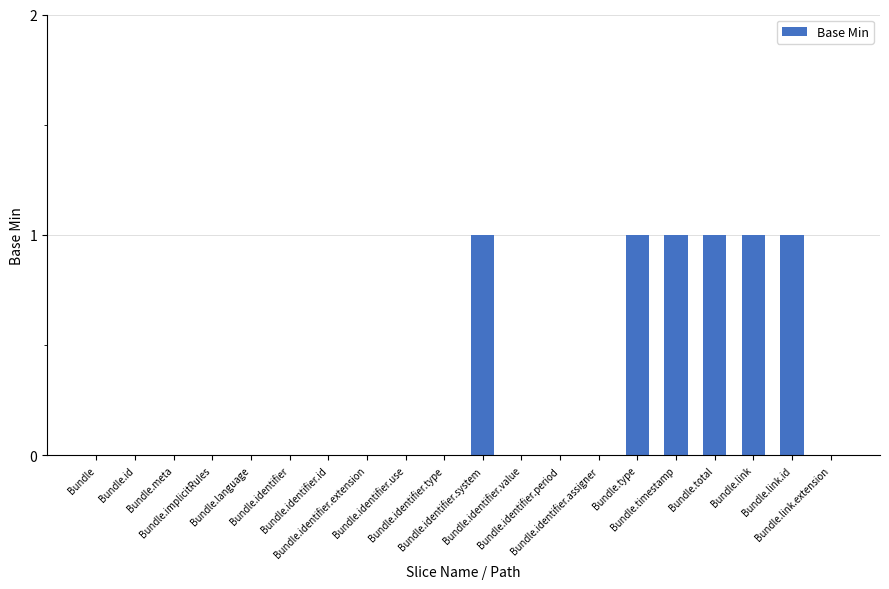

The chart shows a value of 0 at Bundle.identifier. True or false?

True